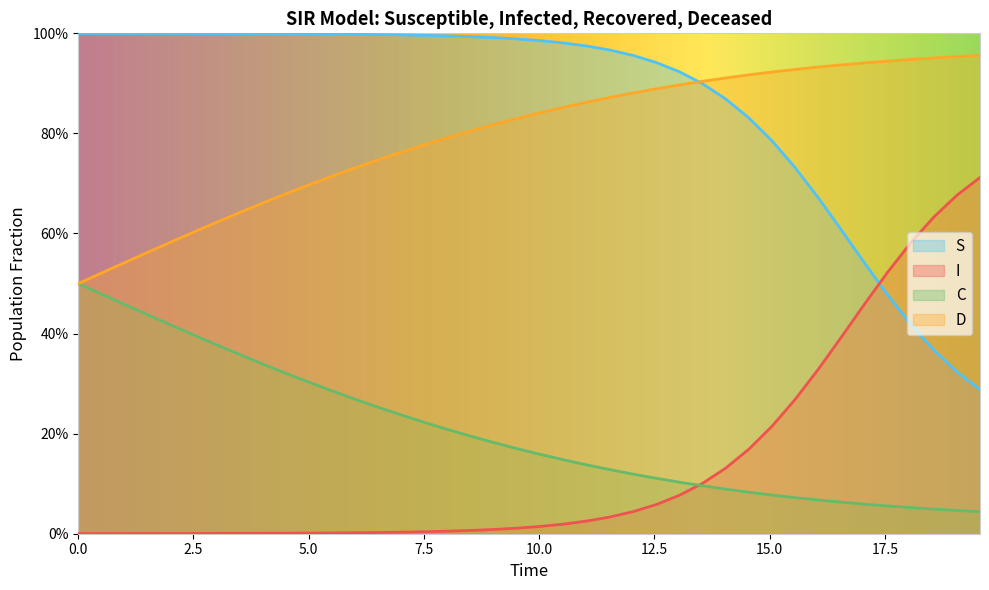

Between 7.5 and 10.0, which series saw the biggest shift?

C